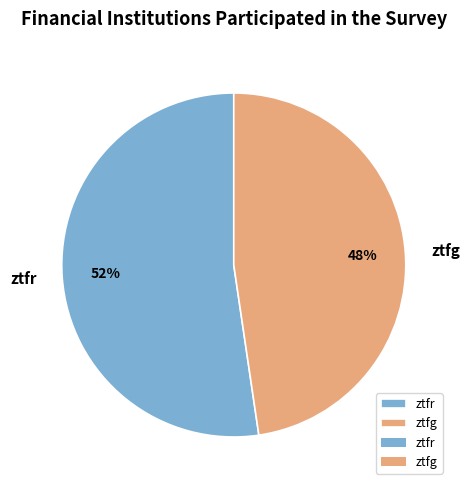

Which category accounts for the majority?

ztfr